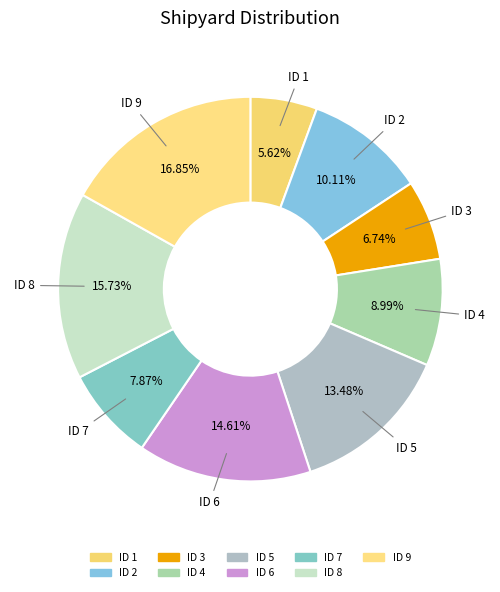

Count the number of slices in the pie.

9